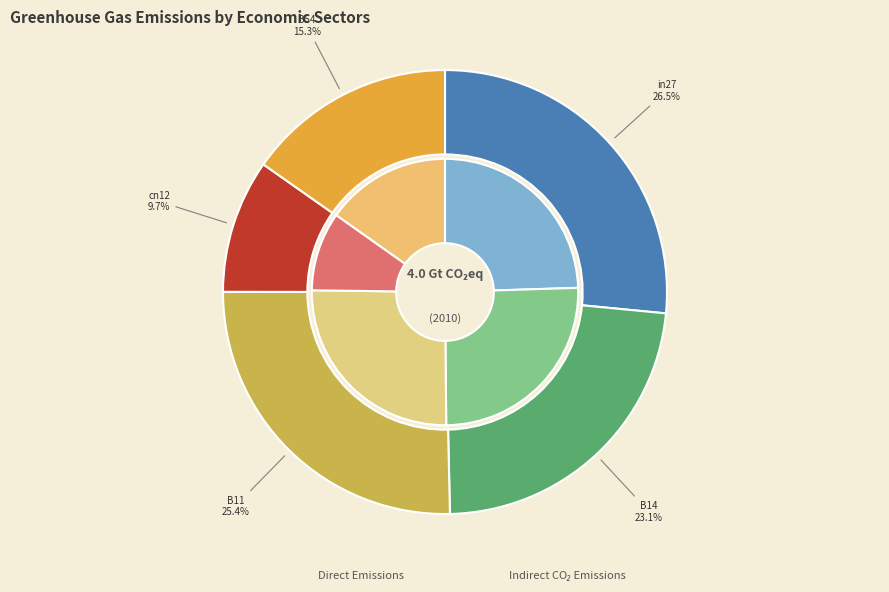

Does B54 account for over 50% of the chart?

No